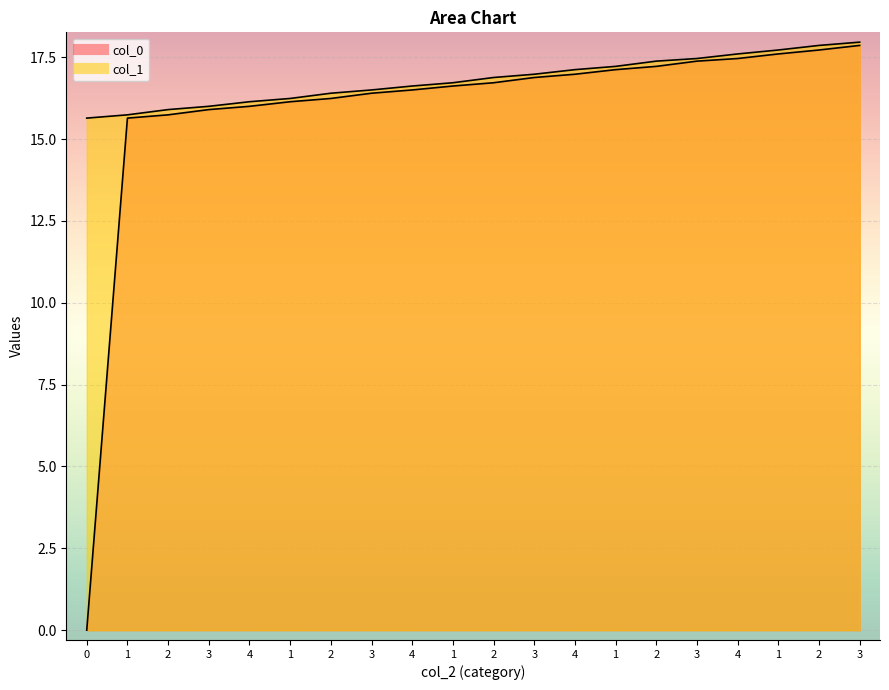

The col_1 series shows 16.6 at 4. True or false?

True